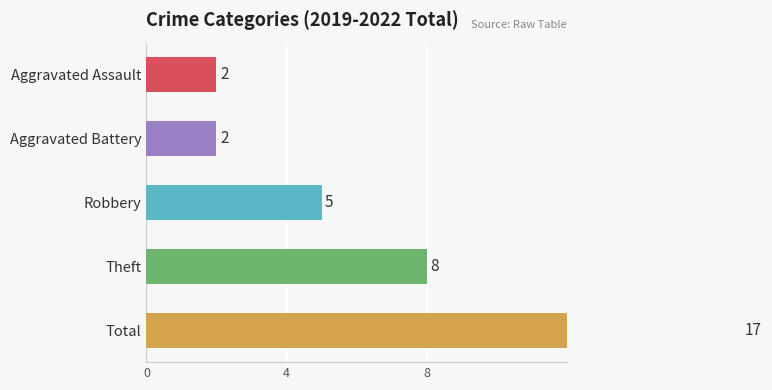

How many data points are less than 5?

2